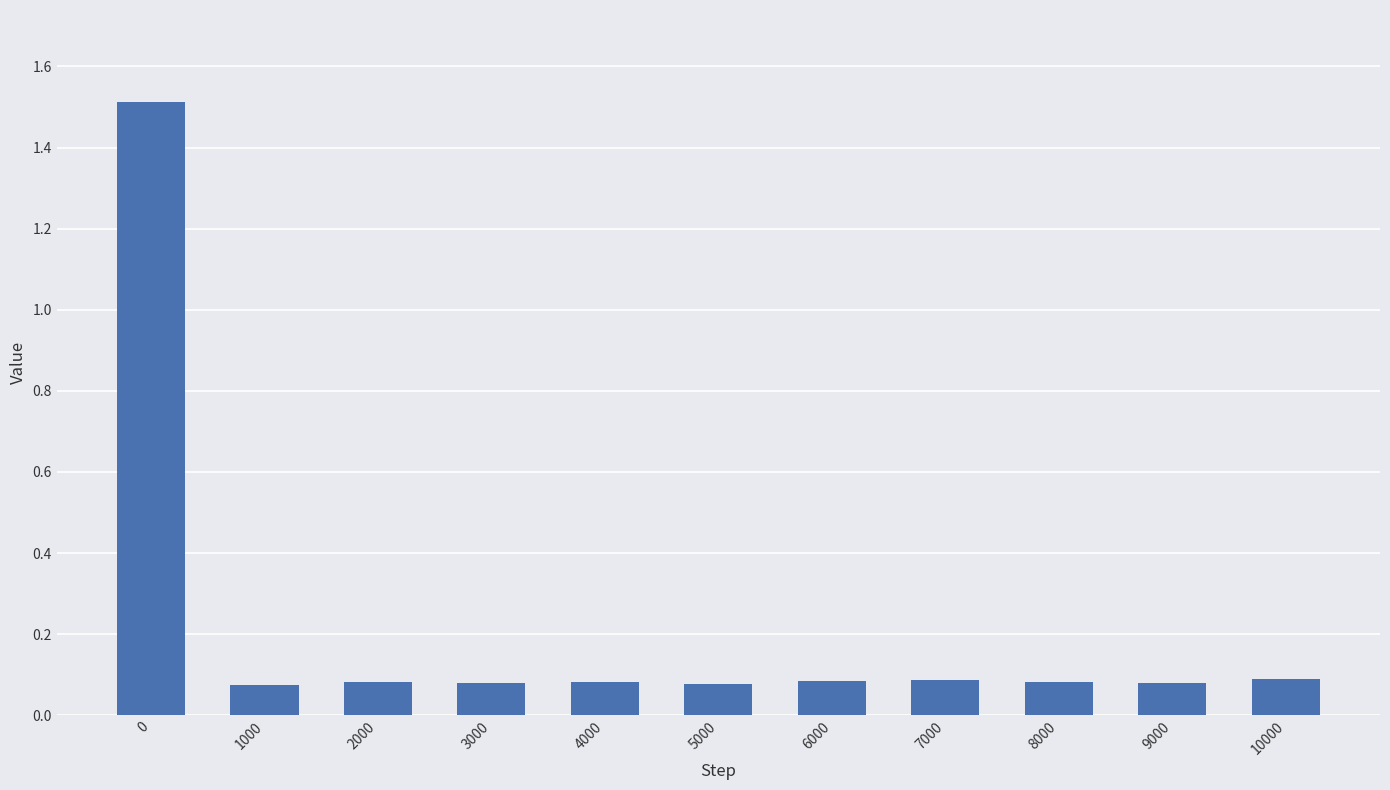

What is the difference between the maximum and minimum values?

1.4